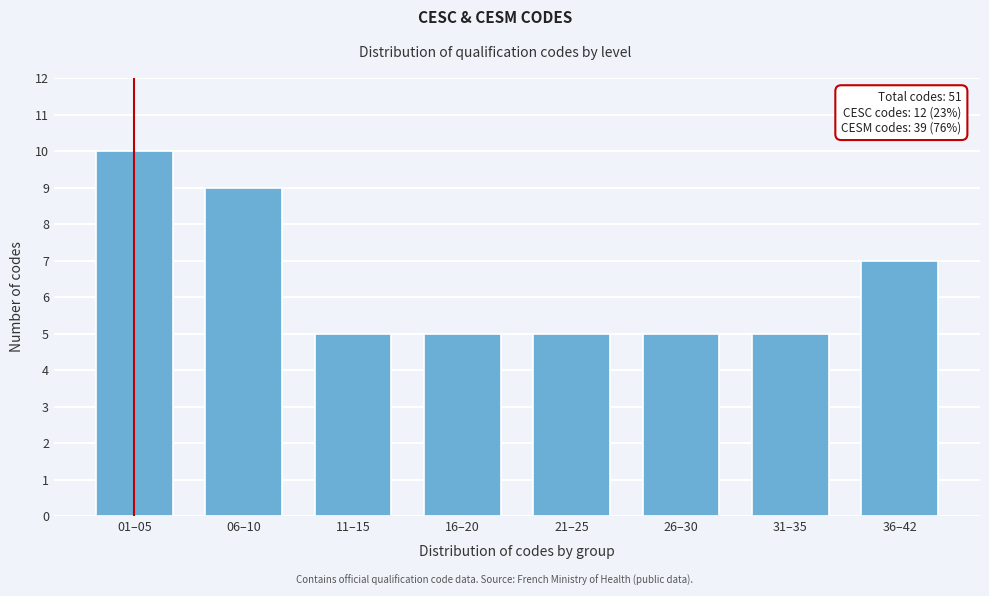

Reading left to right, transcribe all the data shown in this chart.

01–05=10	06–10=9	11–15=5	16–20=5	21–25=5	26–30=5	31–35=5	36–42=7